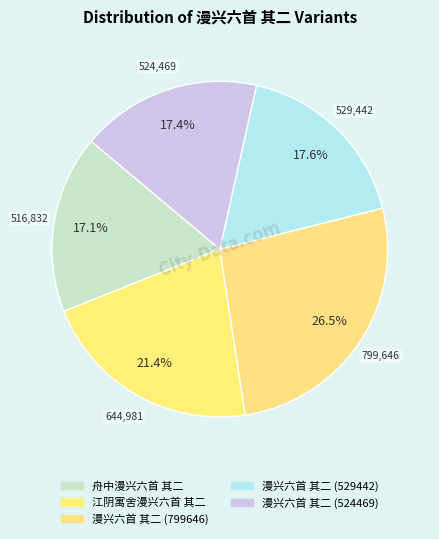

Is 舟中漫兴六首 其二 the majority of the pie?

No